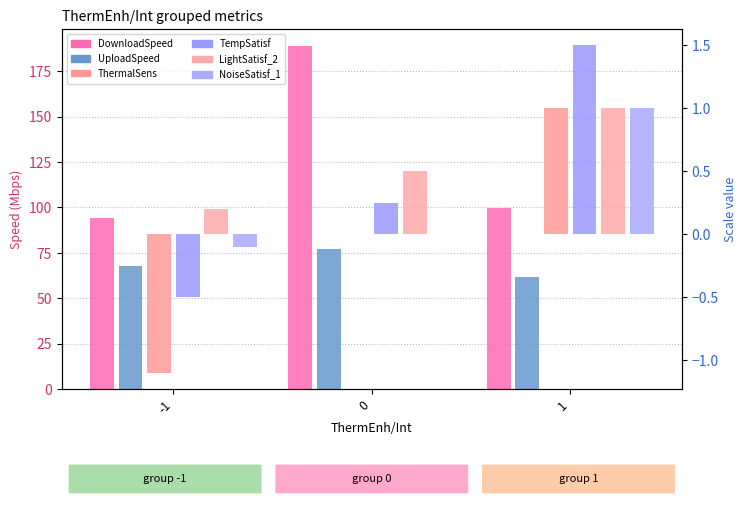

What is the sum of the NoiseSatisf_1 values at -1 and 0?

-0.1